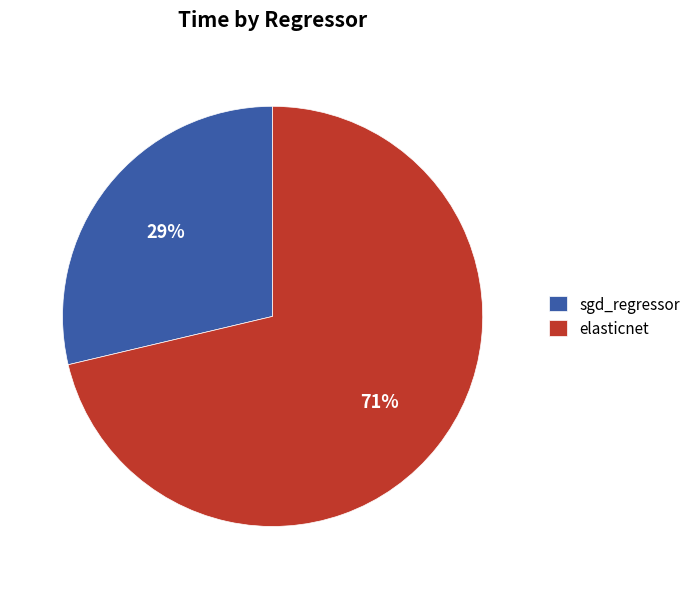

Which category has the smallest portion of the pie?

sgd_regressor